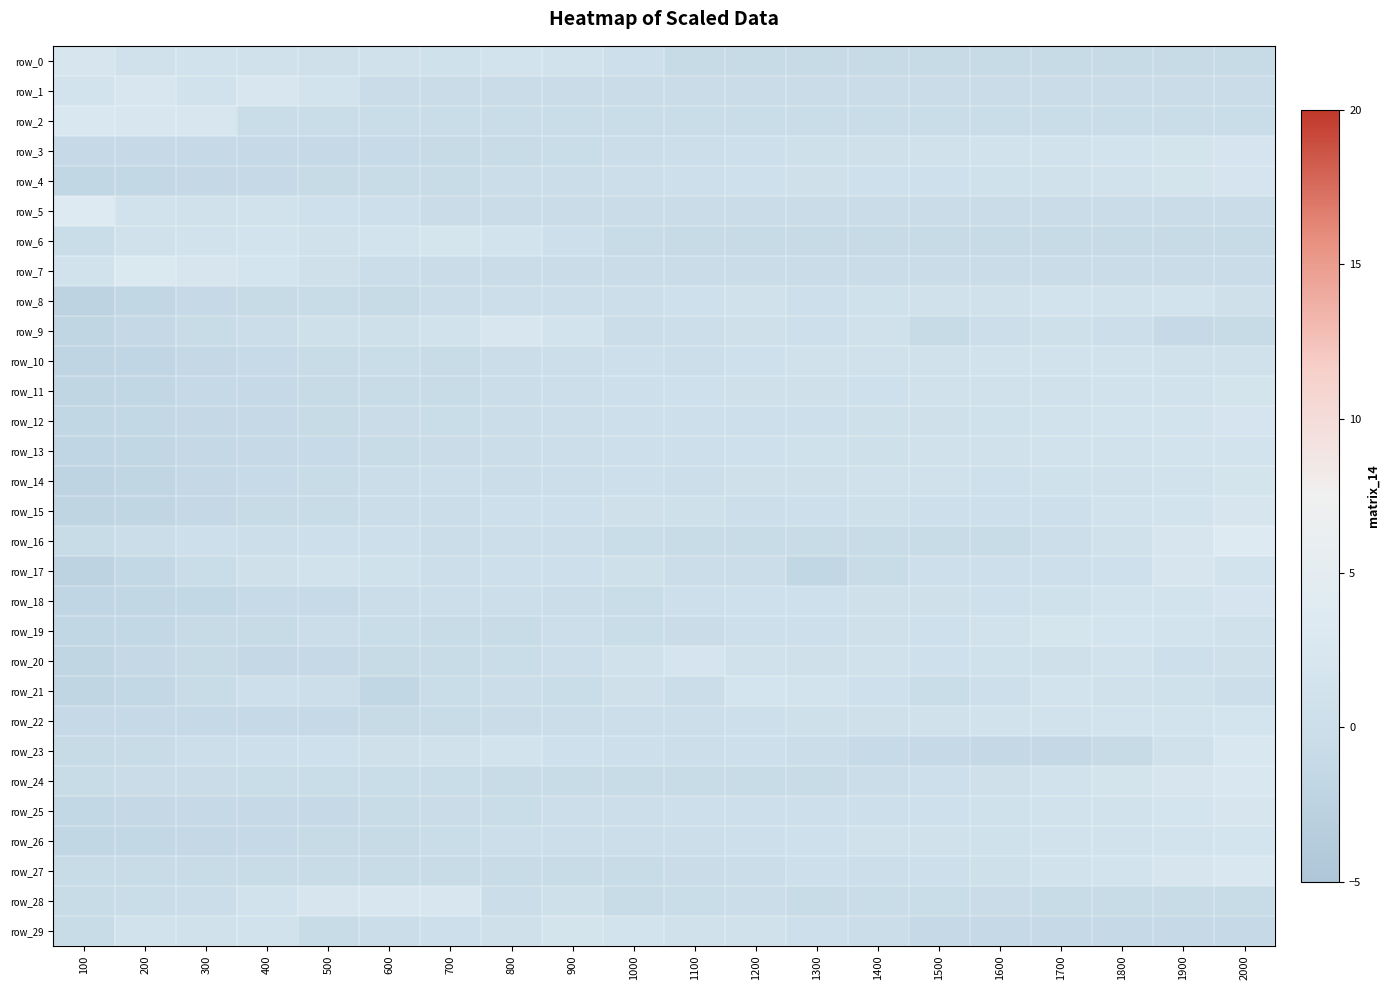

Which series has the largest total across all categories?

row_15